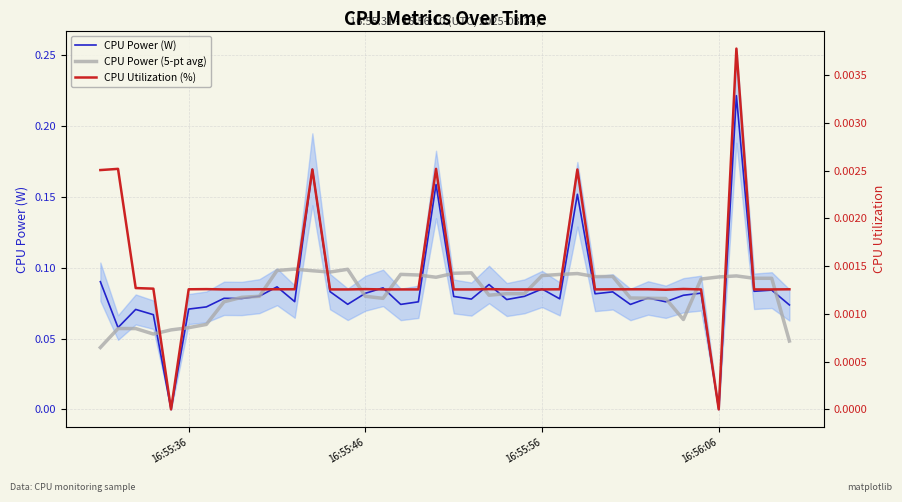

What is the average value of the CPU Power (W) series?

0.1